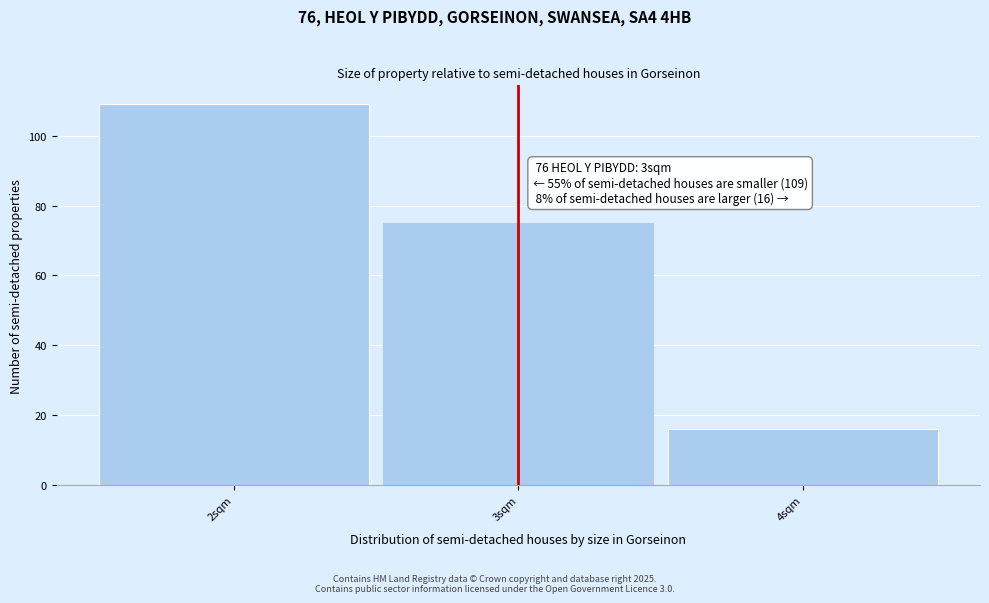

Reading right to left, what are all the values shown in this chart?

4sqm=16	3sqm=75	2sqm=109